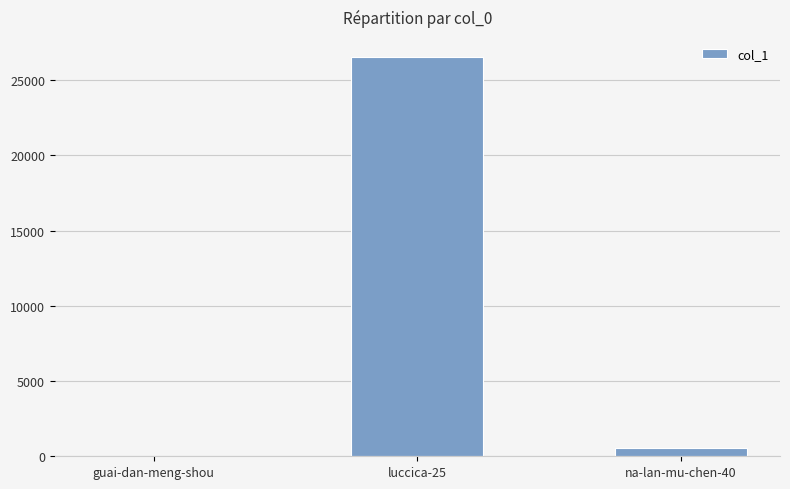

How many distinct data groups are displayed?

1